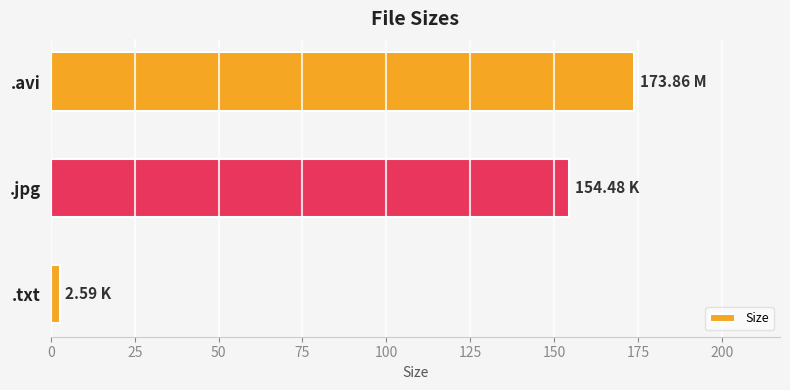

Which label corresponds to the largest value in the chart?

.avi